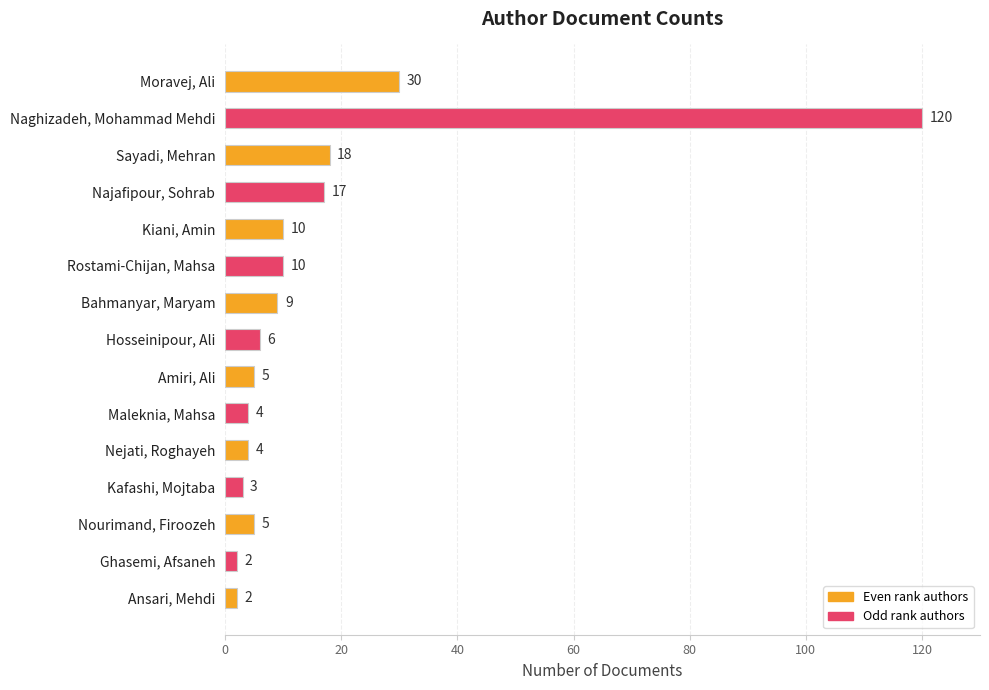

Are the bars grouped side by side (vs. stacked)?

No